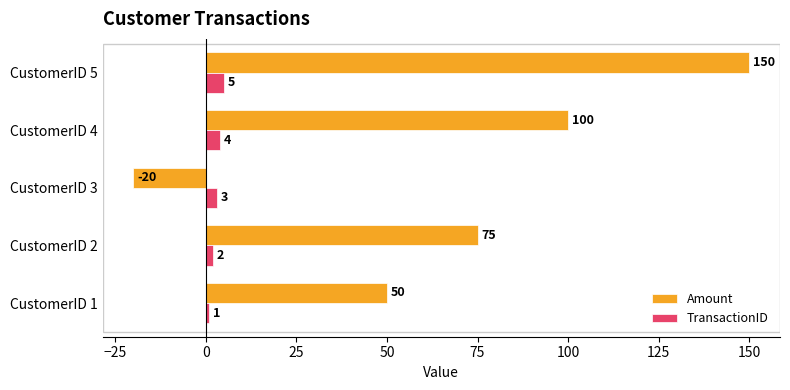

How many distinct data groups are displayed?

2